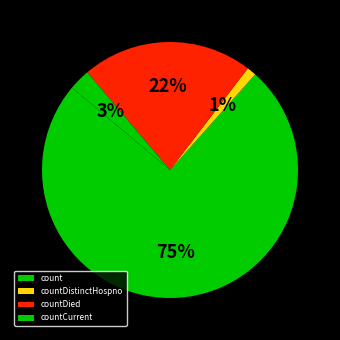

Which slice represents more than half of the pie?

count